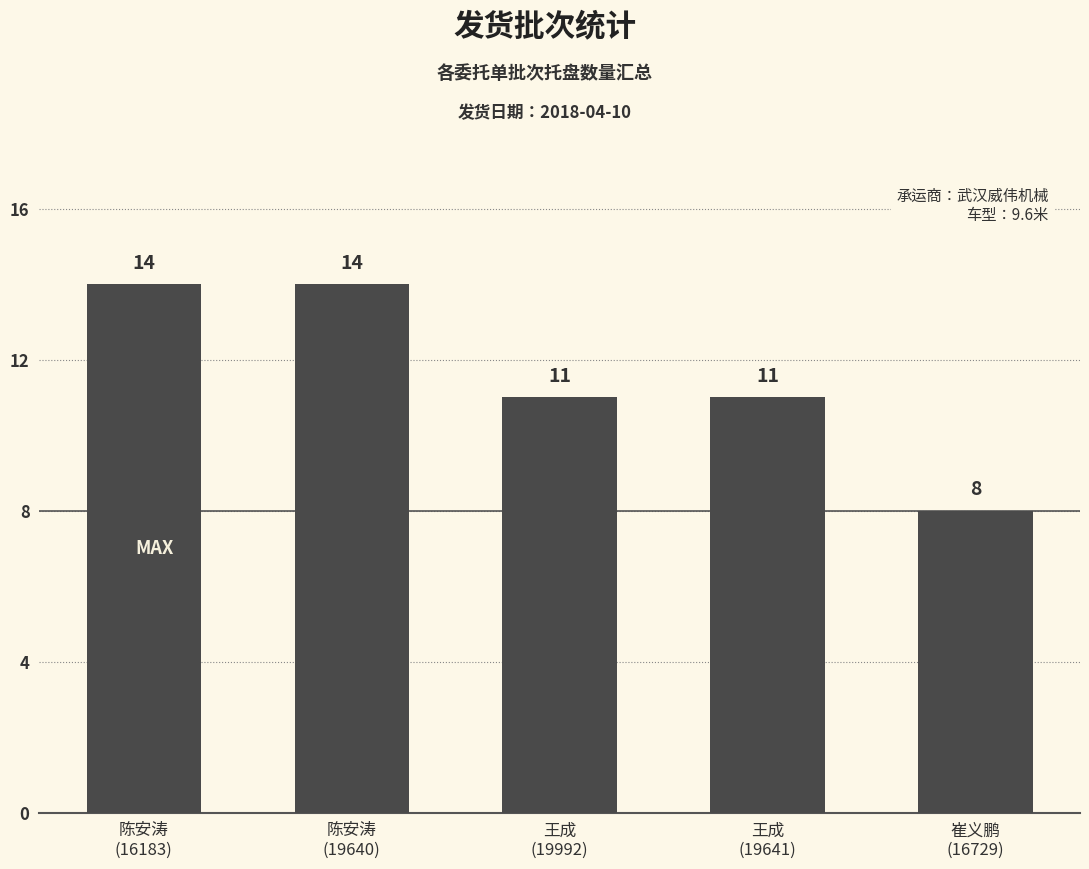

What is the label of the 1st bar from the right?

崔义鹏
(16729)